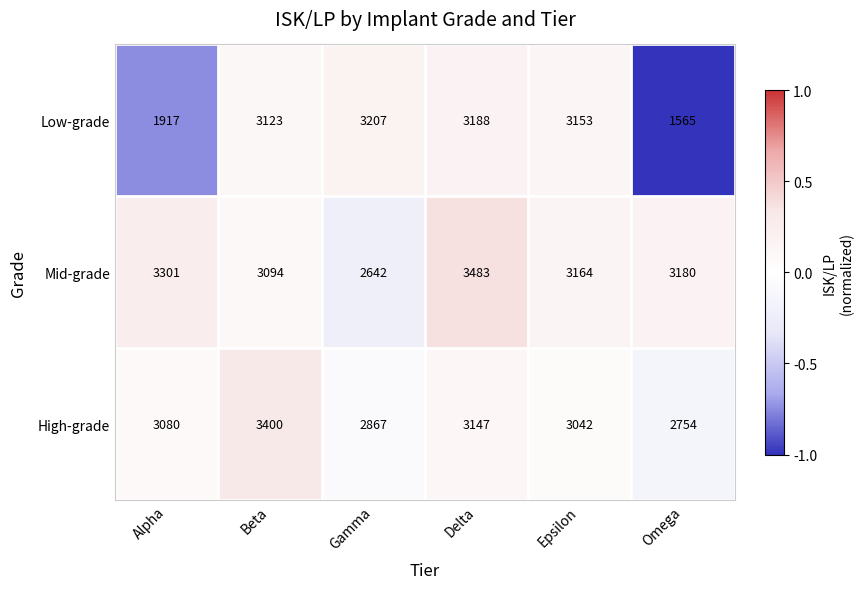

What is the difference between the High-grade values at Omega and Alpha?

326